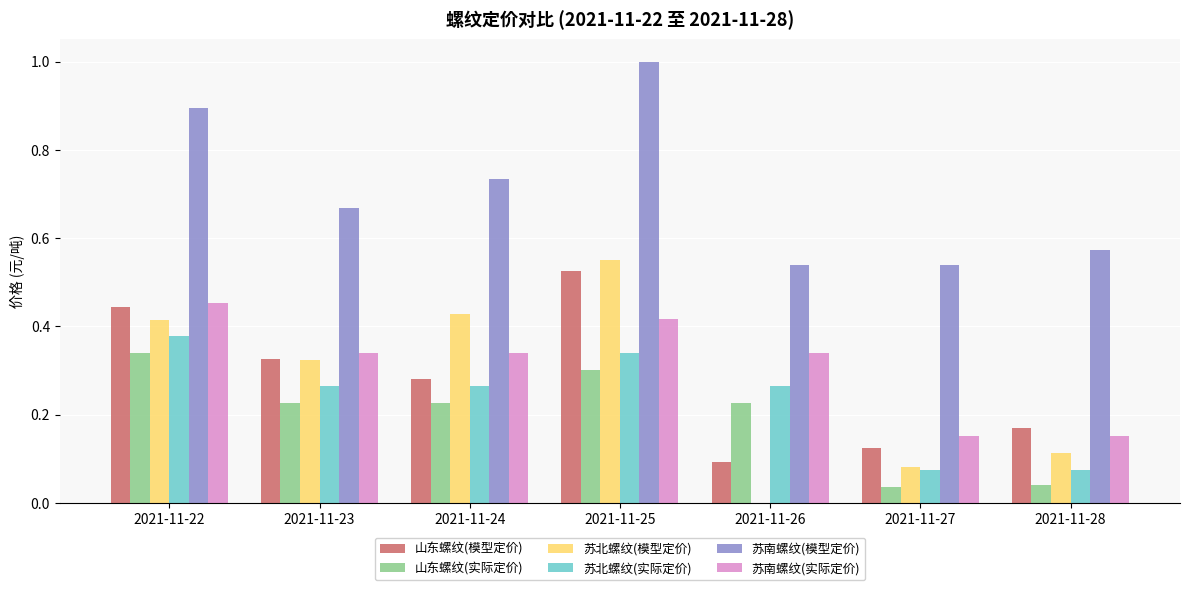

Which series changed the most between 2021-11-24 and 2021-11-28?

苏北螺纹(模型定价)